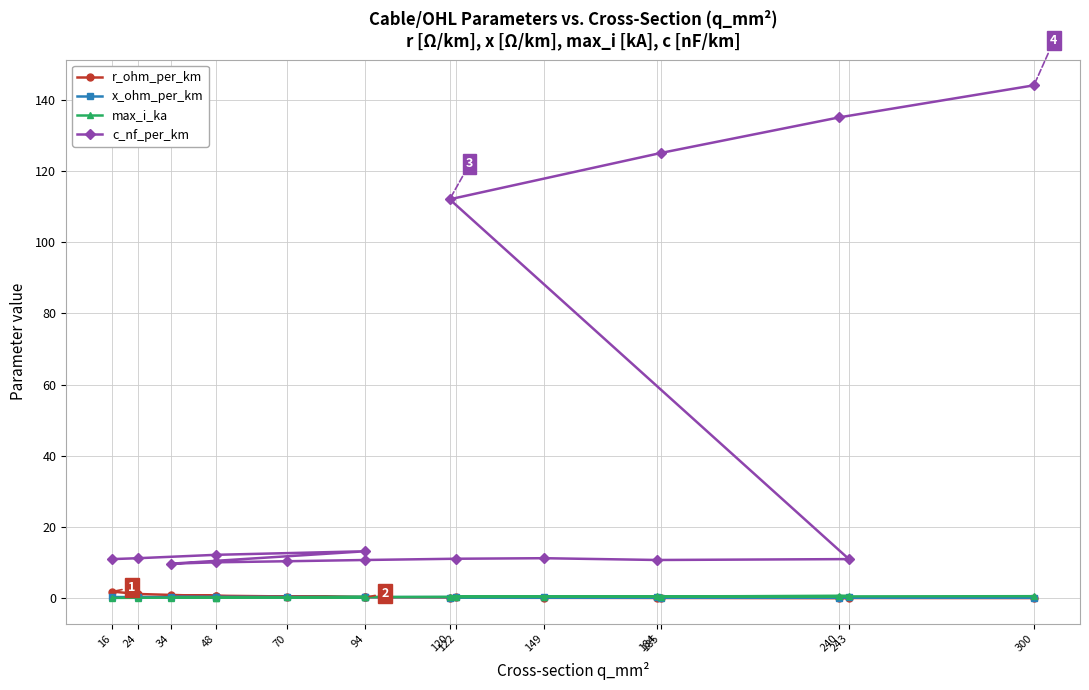

Between 94 and 48, which series saw the biggest shift?

c_nf_per_km